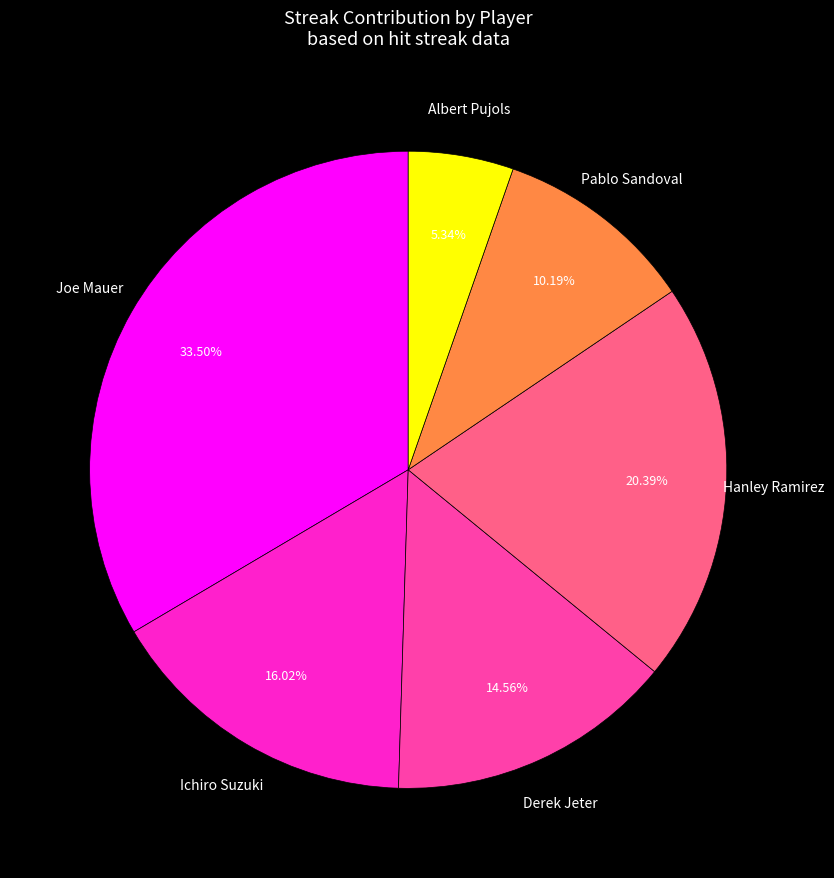

The Derek Jeter slice represents 10% of the pie. True or false?

False